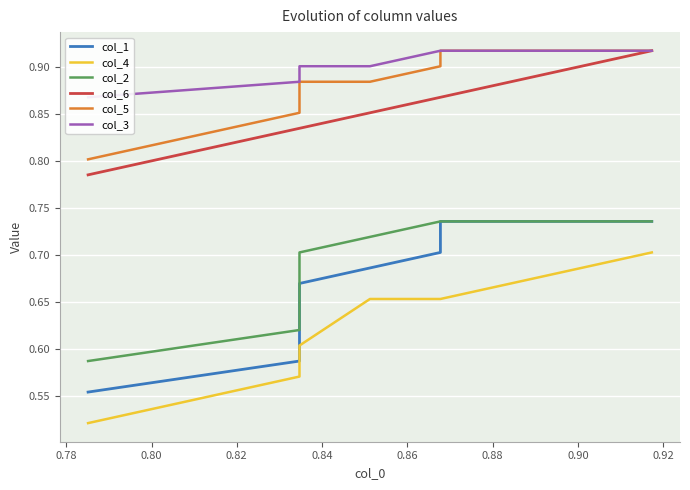

What is the difference between the col_4 values at 0.80 and 0.90?

0.1